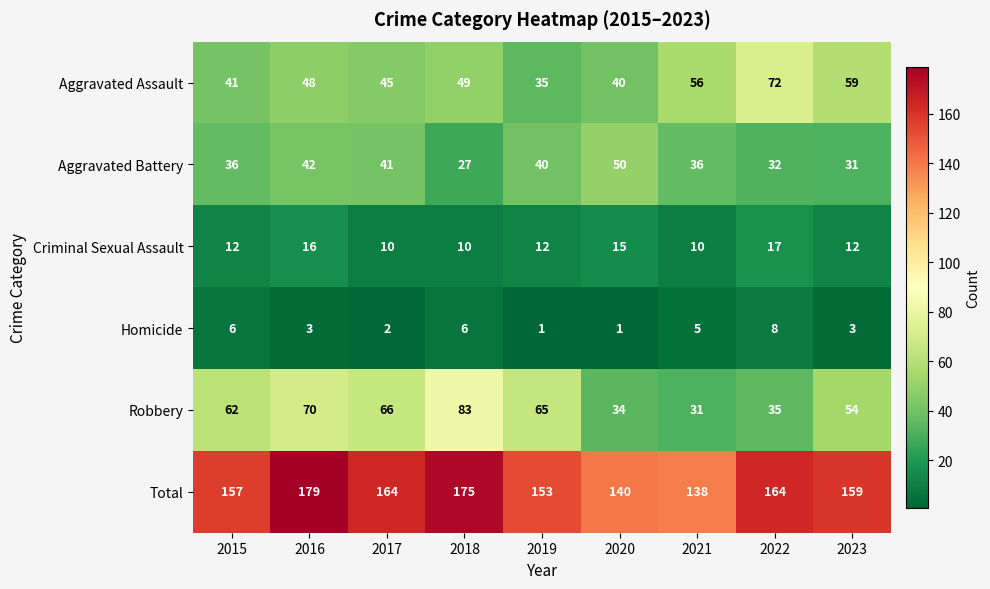

True or false: Homicide has a value of 6 at 2015.

True